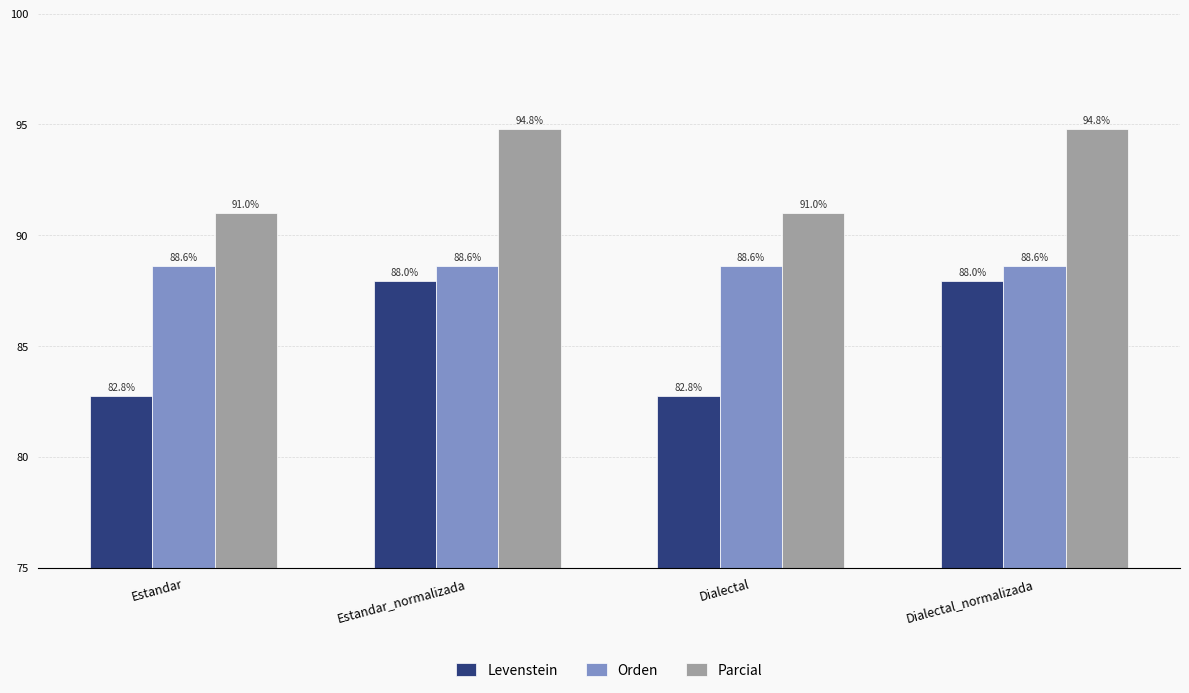

What is the smallest value displayed?

82.8